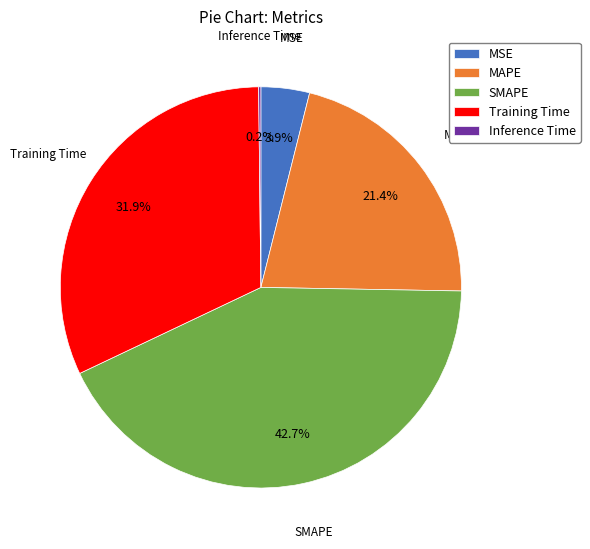

Combined, do MSE and Training Time account for over 50%?

No